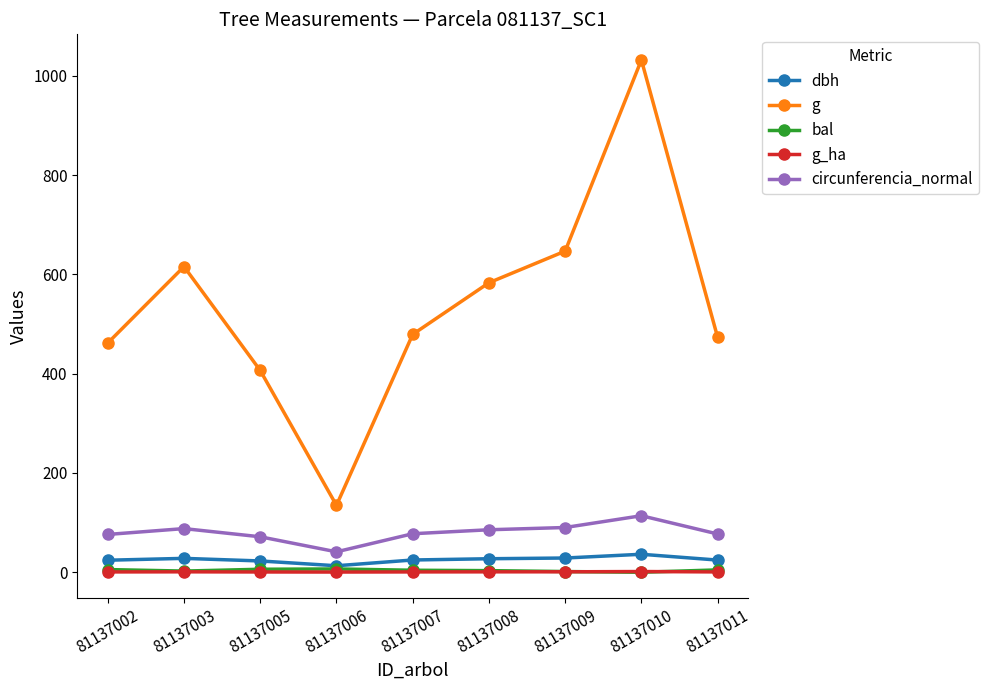

Is the value of g at 81137008 greater than the value of dbh at 81137002?

Yes